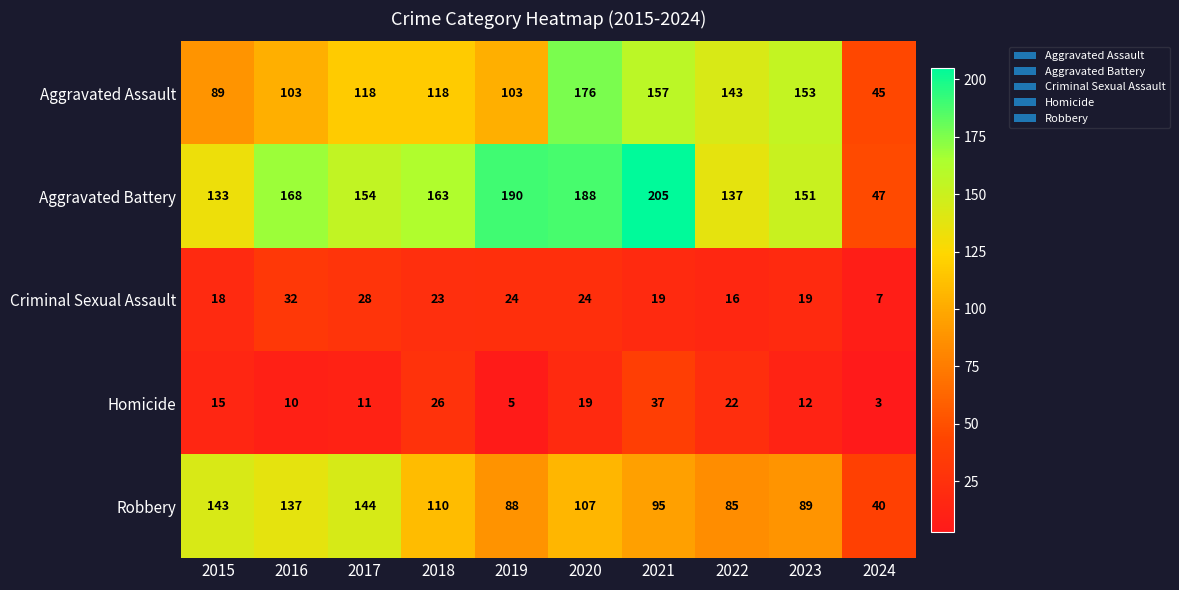

At which category is the sum across all series the highest?

2020